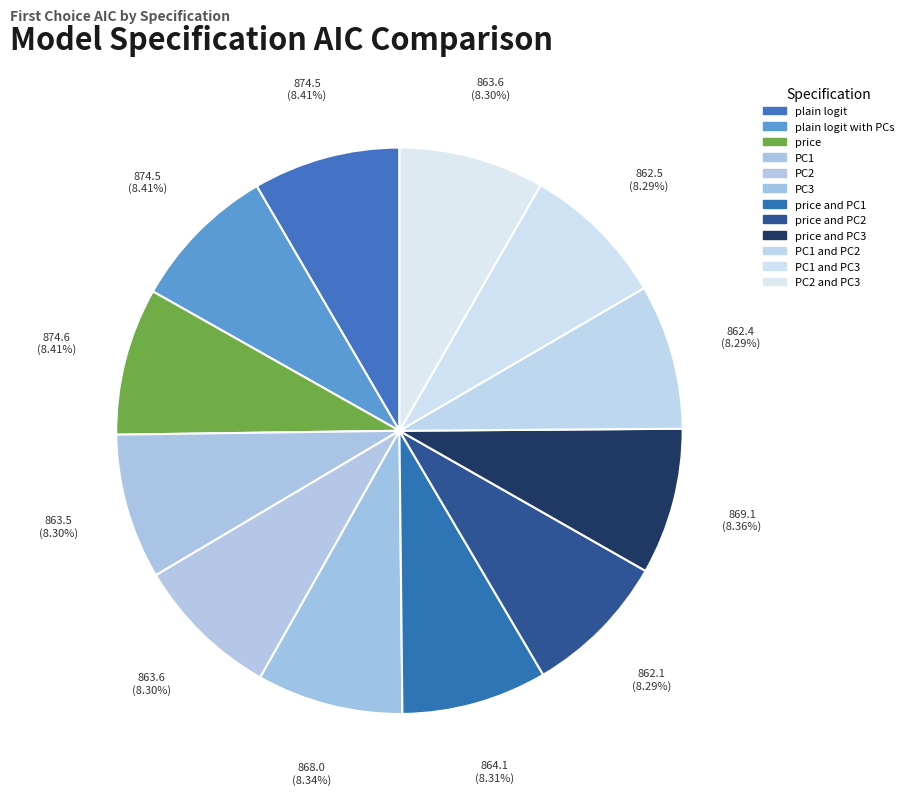

What is the total percentage of plain logit and price and PC2?

16.7%